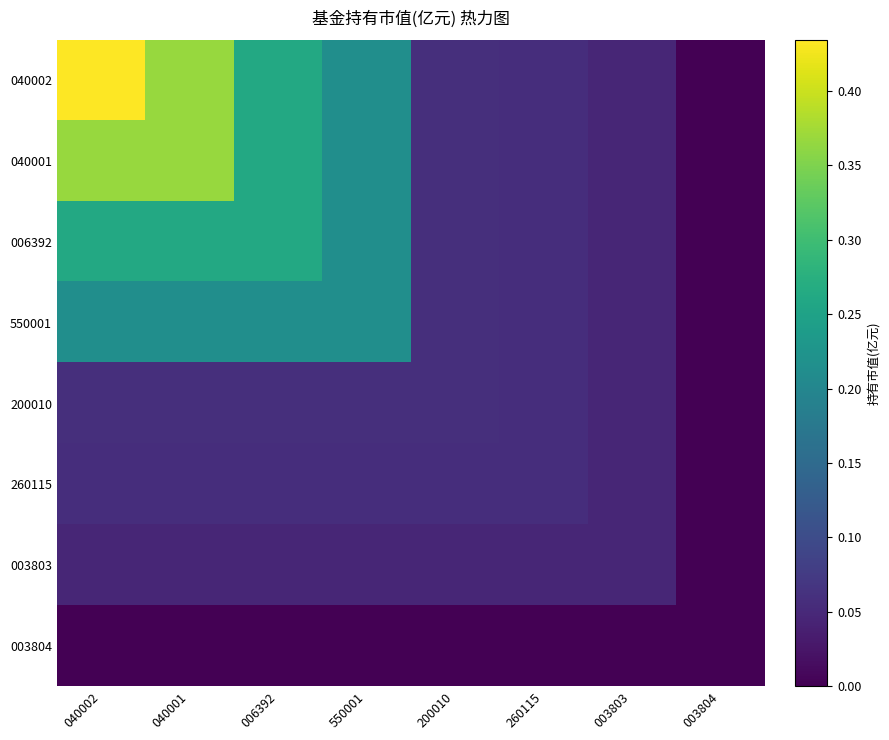

Between 550001 and 260115, which is larger?

550001